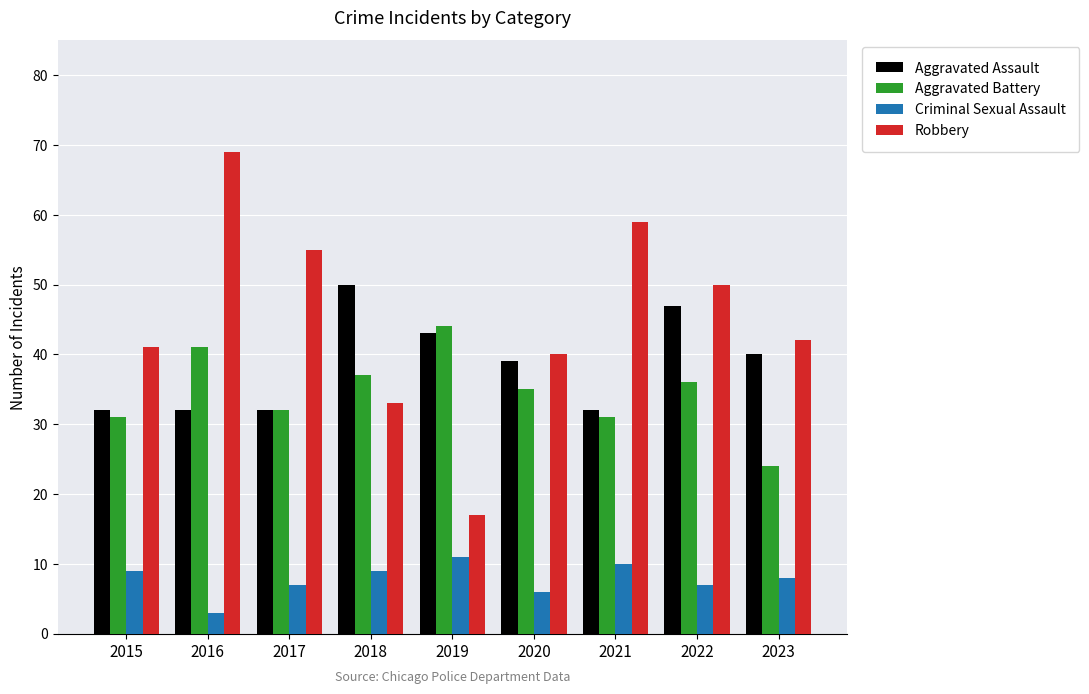

Reading left to right, list all the values displayed in this chart.

Aggravated Assault: 2015=32	2016=32	2017=32	2018=50	2019=43	2020=39	2021=32	2022=47	2023=40
Aggravated Battery: 2015=31	2016=41	2017=32	2018=37	2019=44	2020=35	2021=31	2022=36	2023=24
Criminal Sexual Assault: 2015=9	2016=3	2017=7	2018=9	2019=11	2020=6	2021=10	2022=7	2023=8
Robbery: 2015=41	2016=69	2017=55	2018=33	2019=17	2020=40	2021=59	2022=50	2023=42